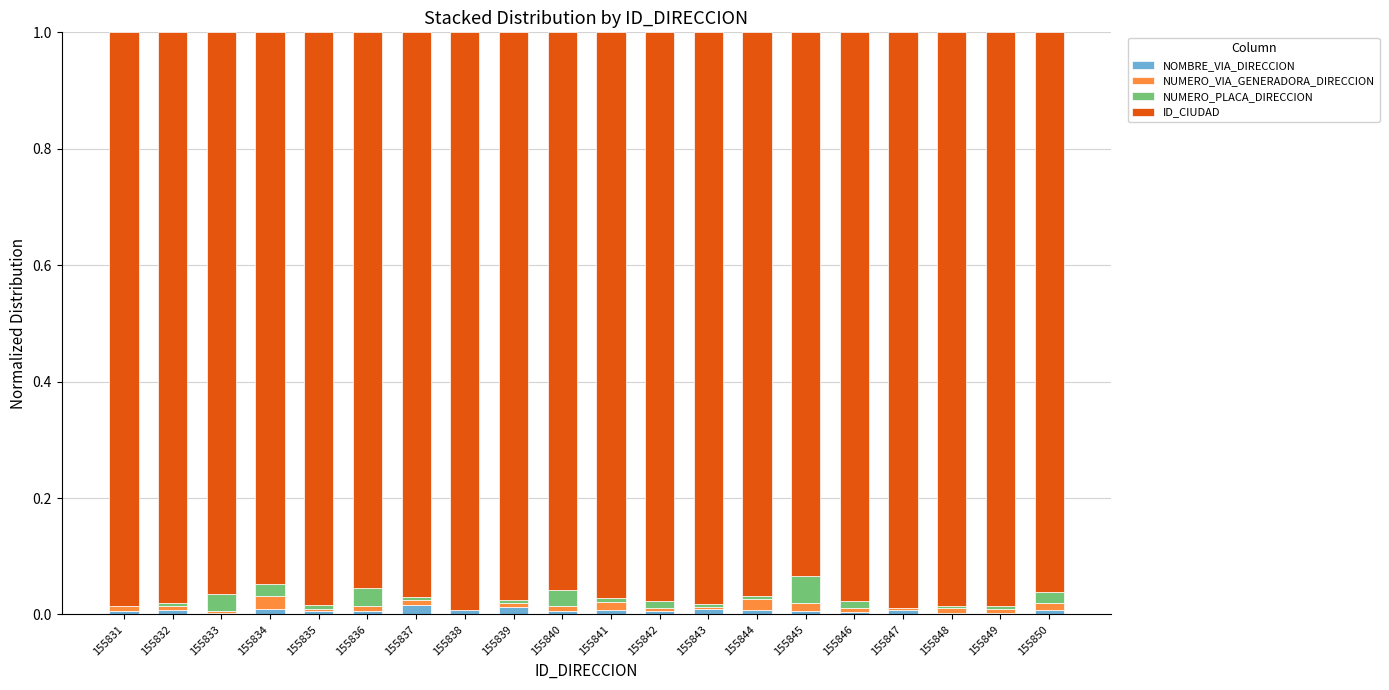

True or false: NOMBRE_VIA_DIRECCION has a value of 0.0 at 155838.

True